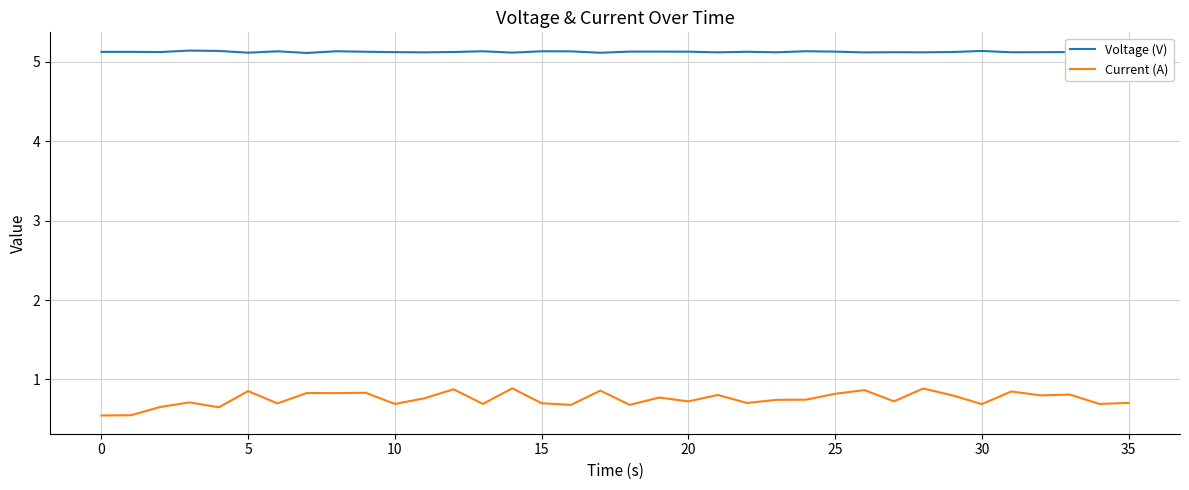

Rank the series by their maximum value, from lowest to highest.

Current (A), Voltage (V)